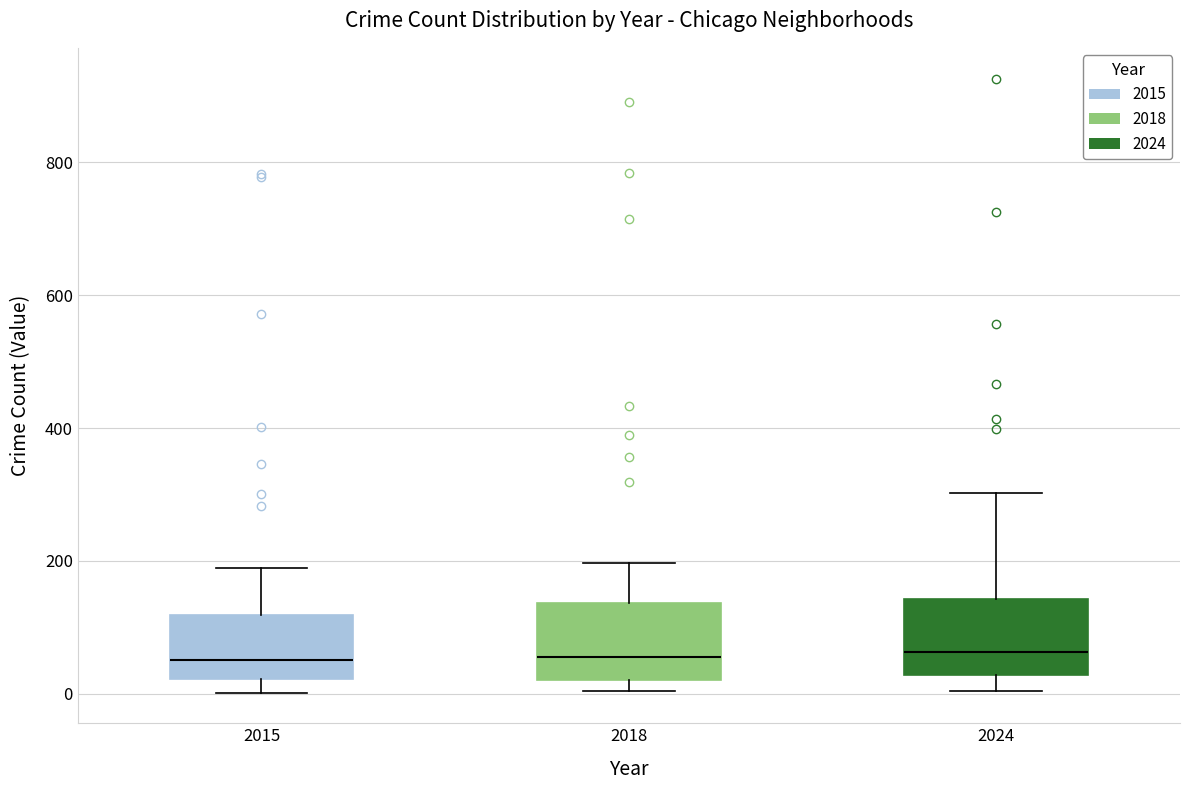

Reading left to right, read every box against the y-axis: the position of its median line, the range the box covers, and the ends of its whiskers. The values are not printed on the chart, so give them approximately, as read against the axis.

2015: median 60, box 20 to 120, whiskers 0 to 180
2018: median 60, box 20 to 140, whiskers 0 to 200
2024: median 60, box 20 to 140, whiskers 0 to 300